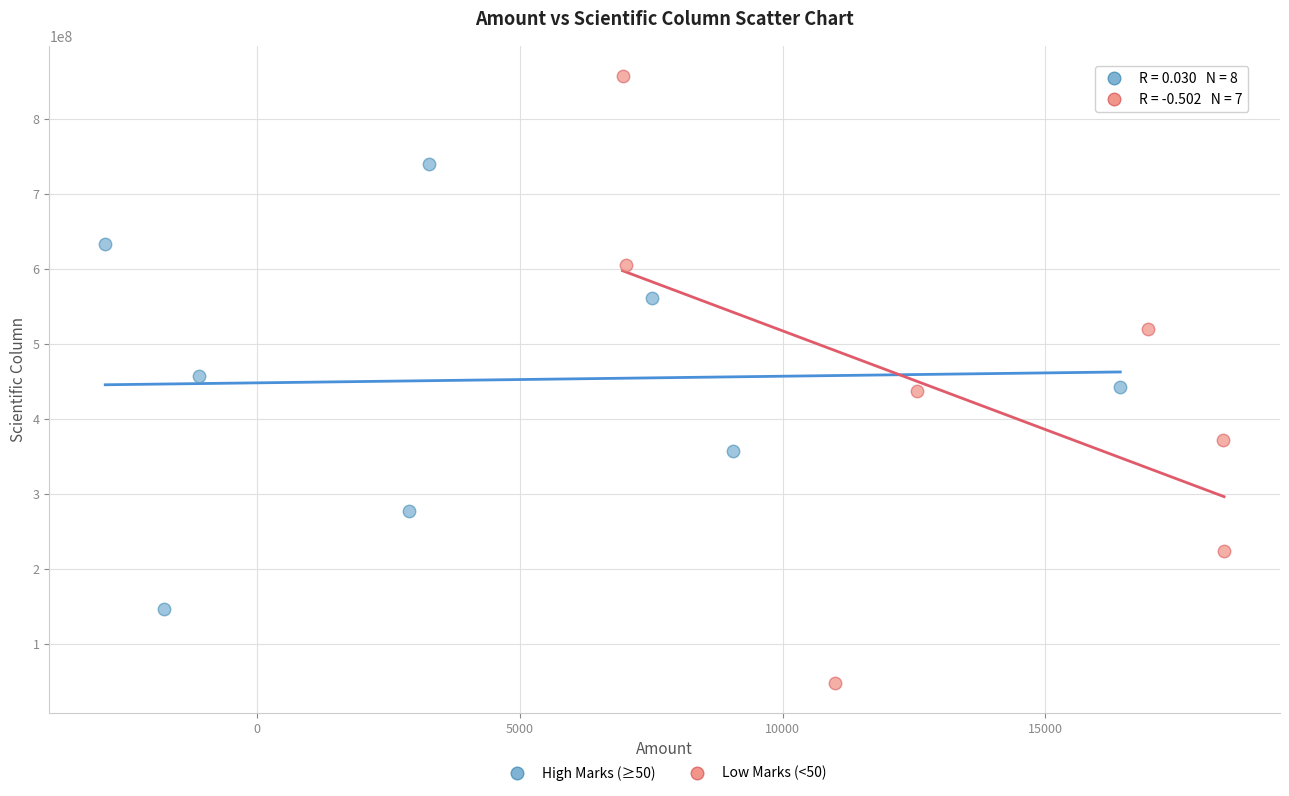

Which series reaches the maximum Y coordinate?

Low Marks (<50)